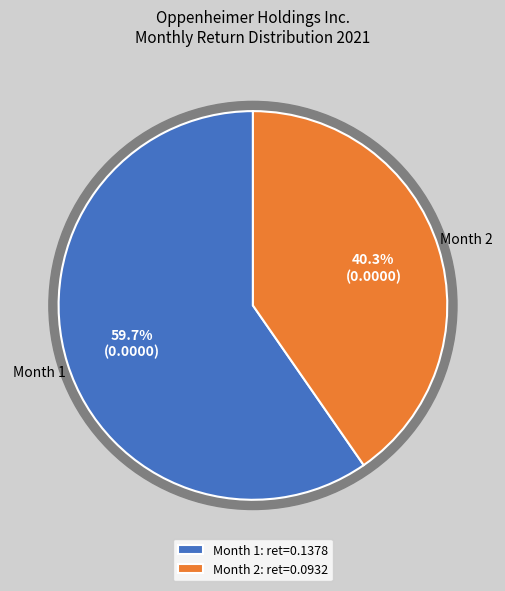

True or false: 1 accounts for 60% of the total.

True